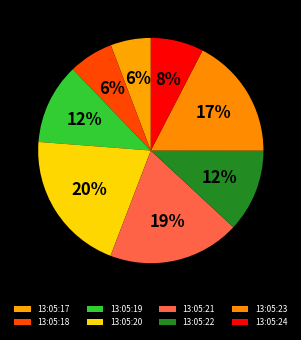

To the nearest percent, what percentage of the pie is 13:05:21?

19%